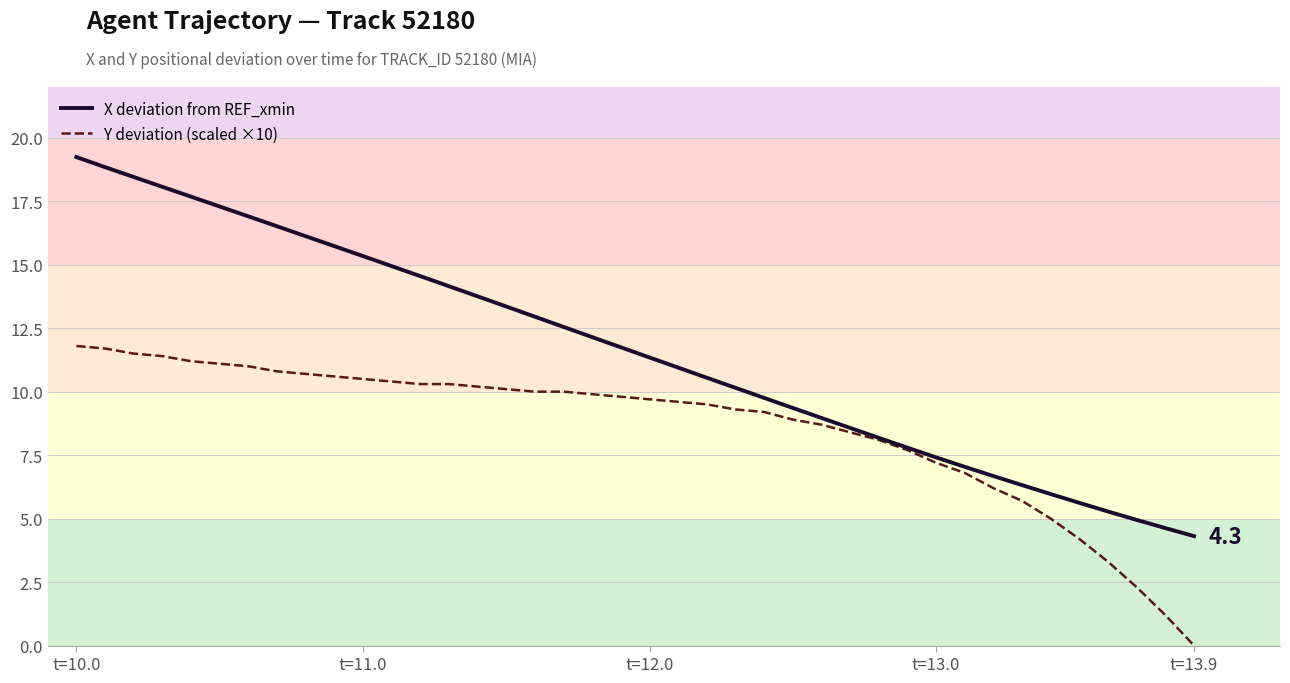

How many values in the Y deviation (scaled ×10) series are below 9?

15